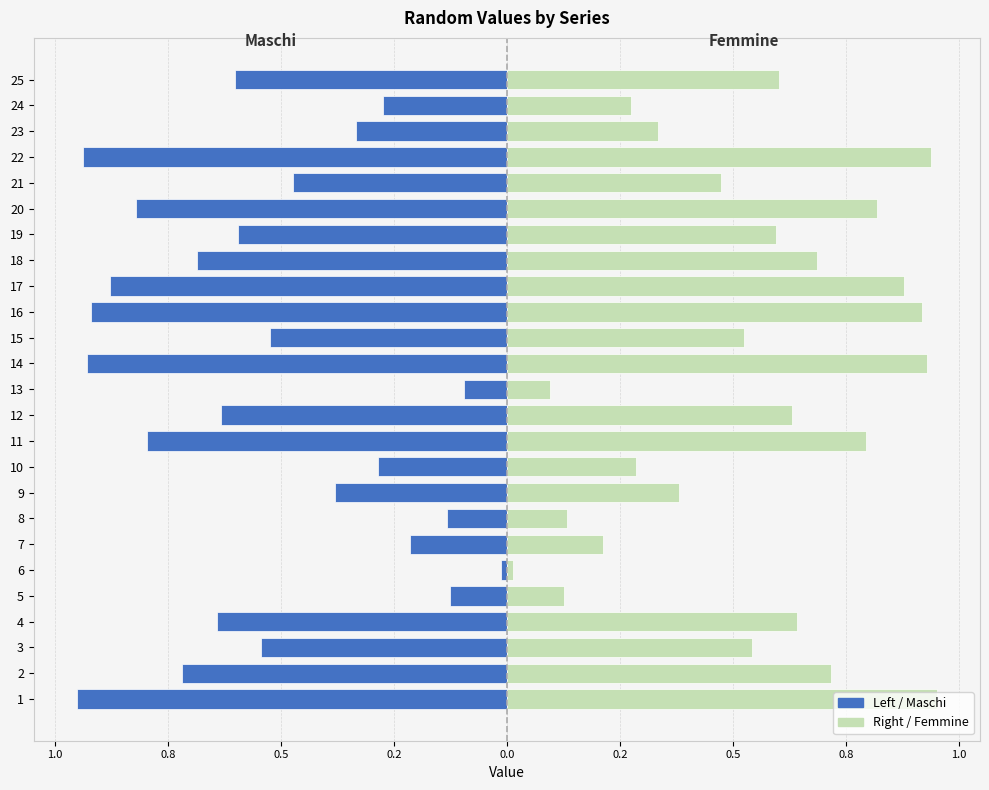

Reading left to right, extract all data points from this chart.

Left / Maschi: -1.0	-0.7	-0.5	-0.6	-0.1	-0.0	-0.2	-0.1	-0.4	-0.3	-0.8	-0.6	-0.1	-0.9	-0.5	-0.9	-0.9	-0.7	-0.6	-0.8	-0.5	-0.9	-0.3	-0.3	-0.6
Right / Femmine: 1.0	0.7	0.5	0.6	0.1	0.0	0.2	0.1	0.4	0.3	0.8	0.6	0.1	0.9	0.5	0.9	0.9	0.7	0.6	0.8	0.5	0.9	0.3	0.3	0.6